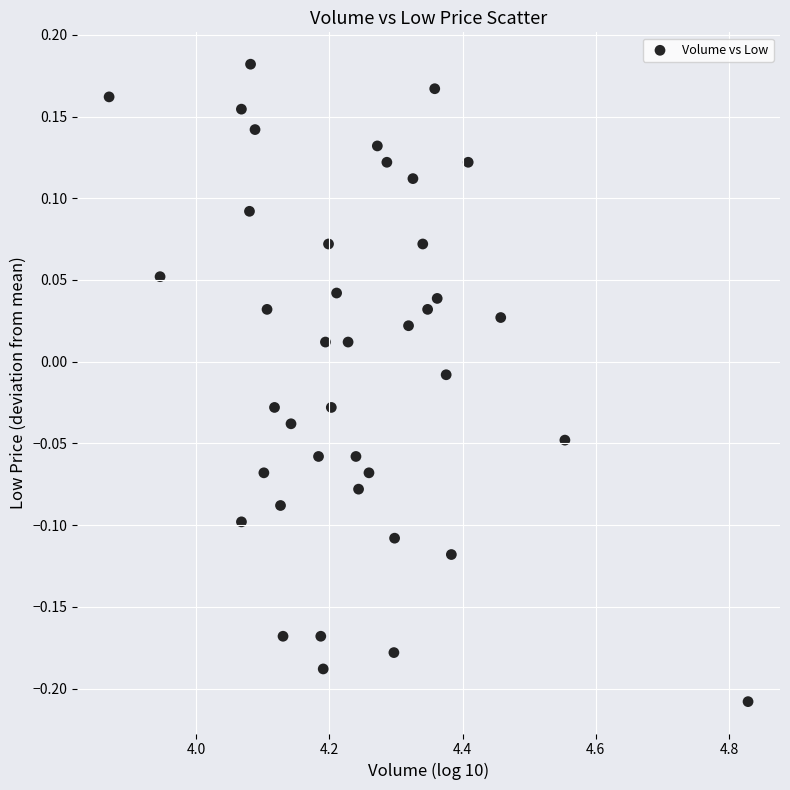

What is the range of X values (max minus min)?

1.0